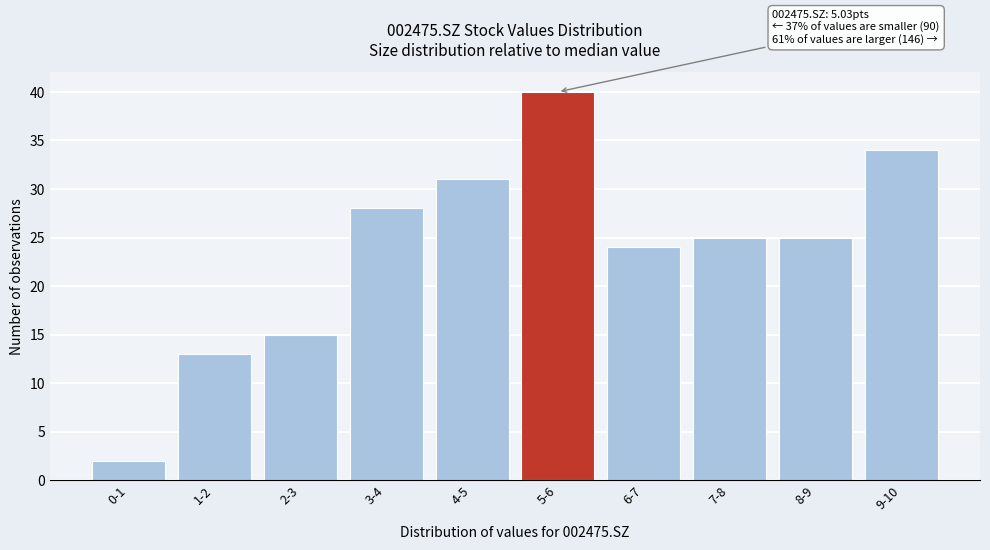

Reading left to right, what are all the values shown in this chart?

2	13	15	28	31	40	24	25	25	34